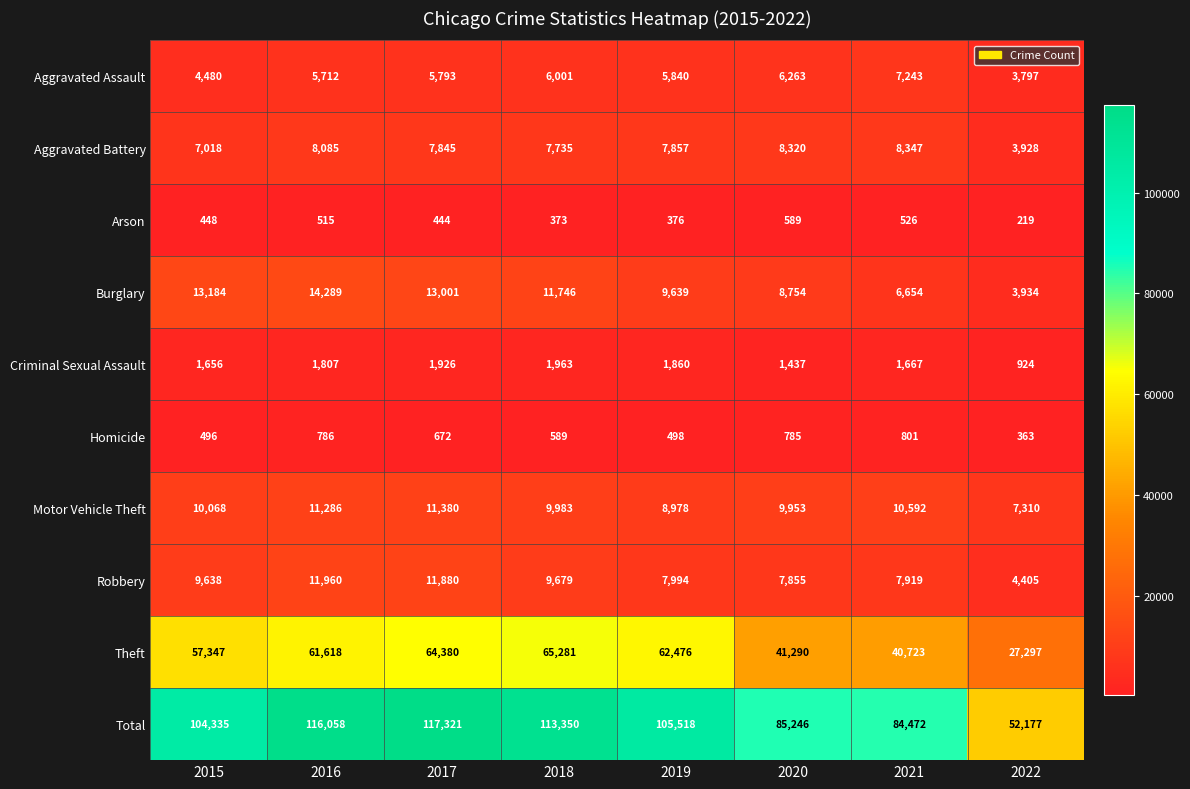

What is the sum of the Burglary values at 2020 and 2022?

12688